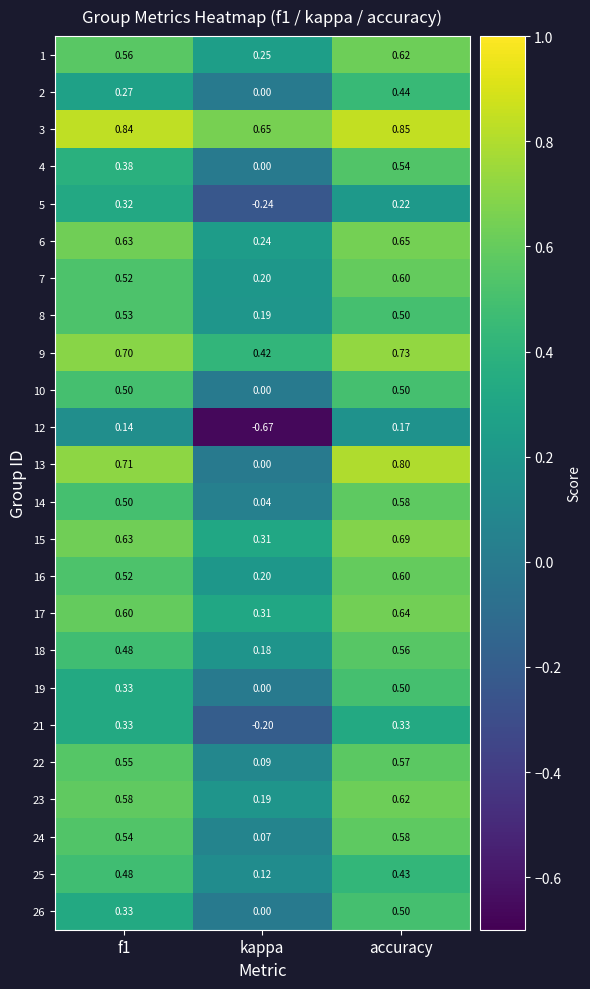

Which category has the highest value across all series?

accuracy